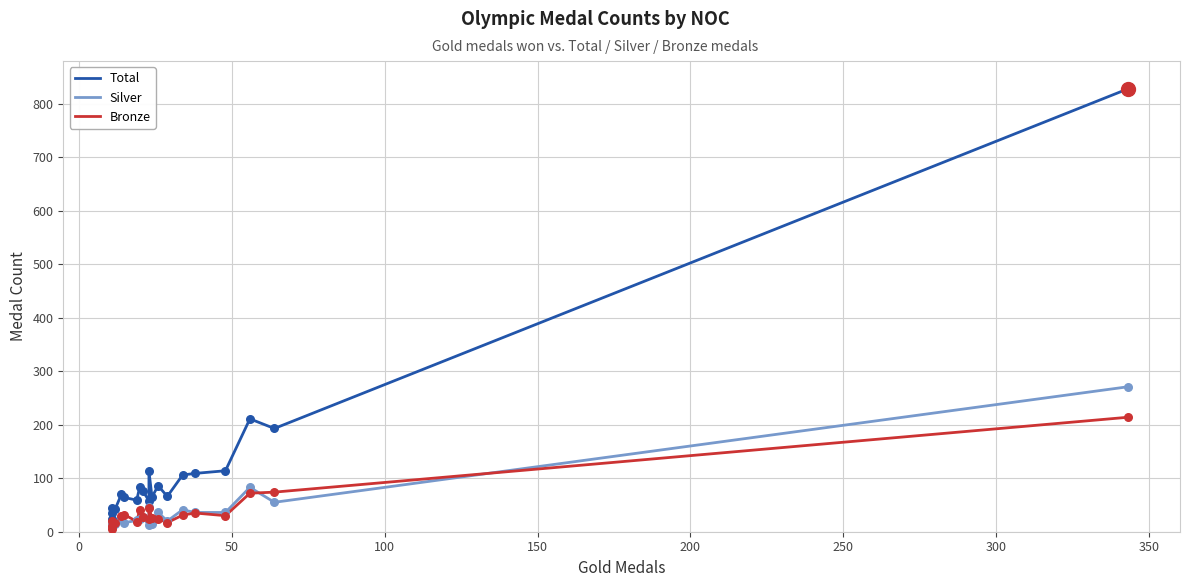

Which series has the largest Y range (max minus min)?

Total